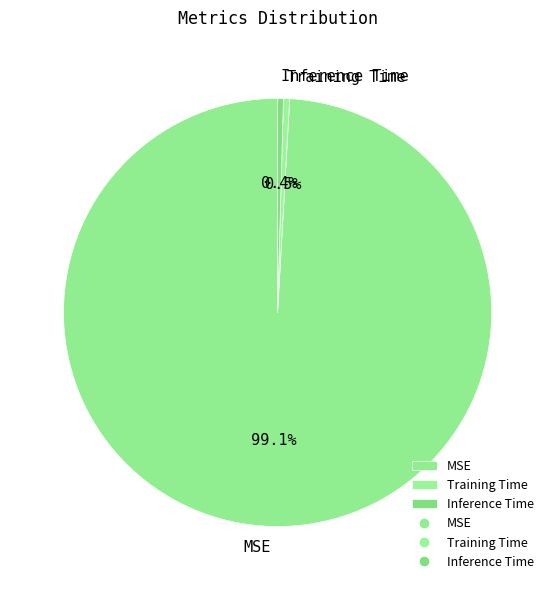

What is the total percentage of Training Time and MSE?

99.6%